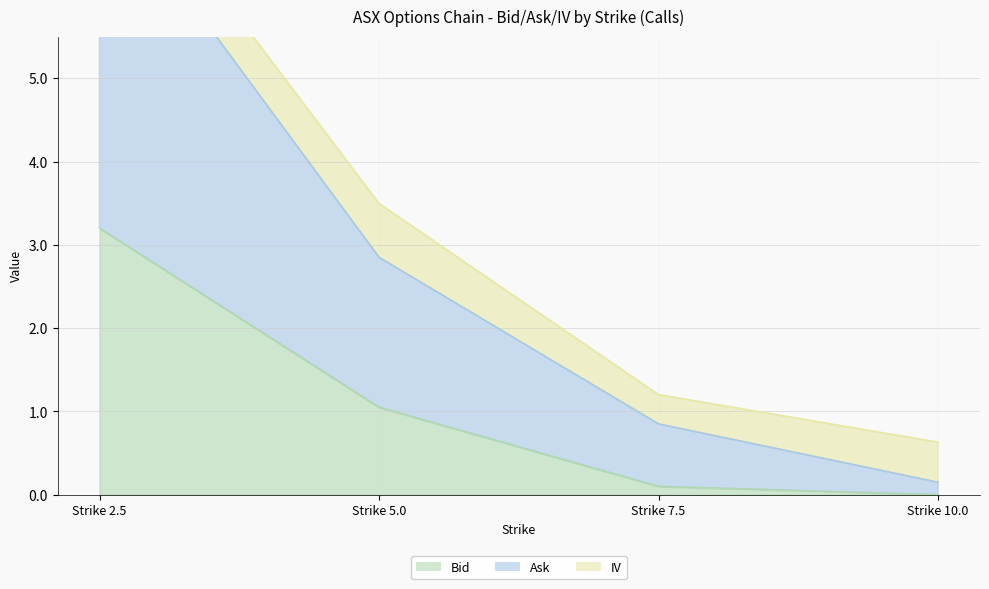

What is the difference between the Bid values at Strike 7.5 and Strike 2.5?

3.1